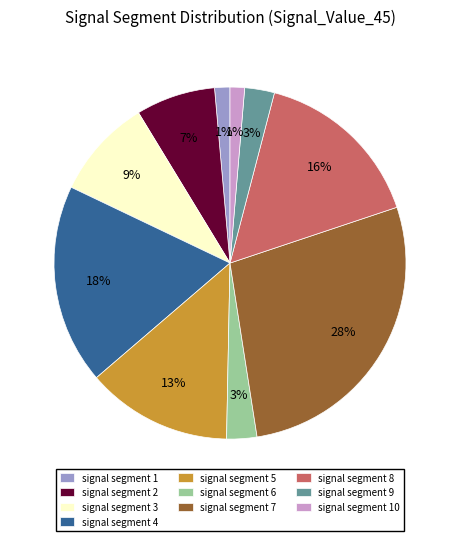

Which category has the biggest portion of the pie?

signal segment 7